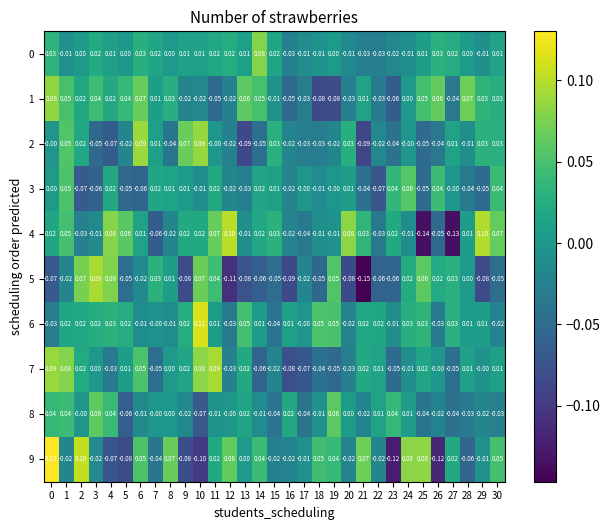

Which label corresponds to the smallest value in the chart?

21